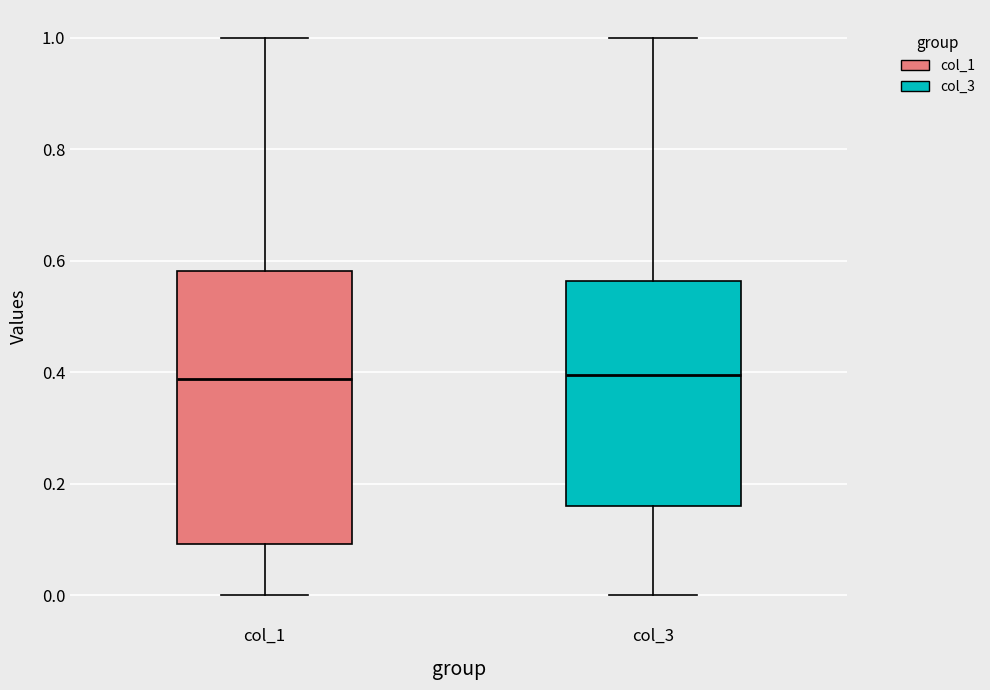

Reading left to right, transcribe this box plot: for each box, give where its median line is, the range the box spans, and where its two whiskers end, as read against the y-axis. The values are not printed on the chart, so give them approximately, as read against the axis.

col_1: median 0.38, box 0.10 to 0.58, whiskers 0.00 to 1.00
col_3: median 0.40, box 0.16 to 0.56, whiskers 0.00 to 1.00